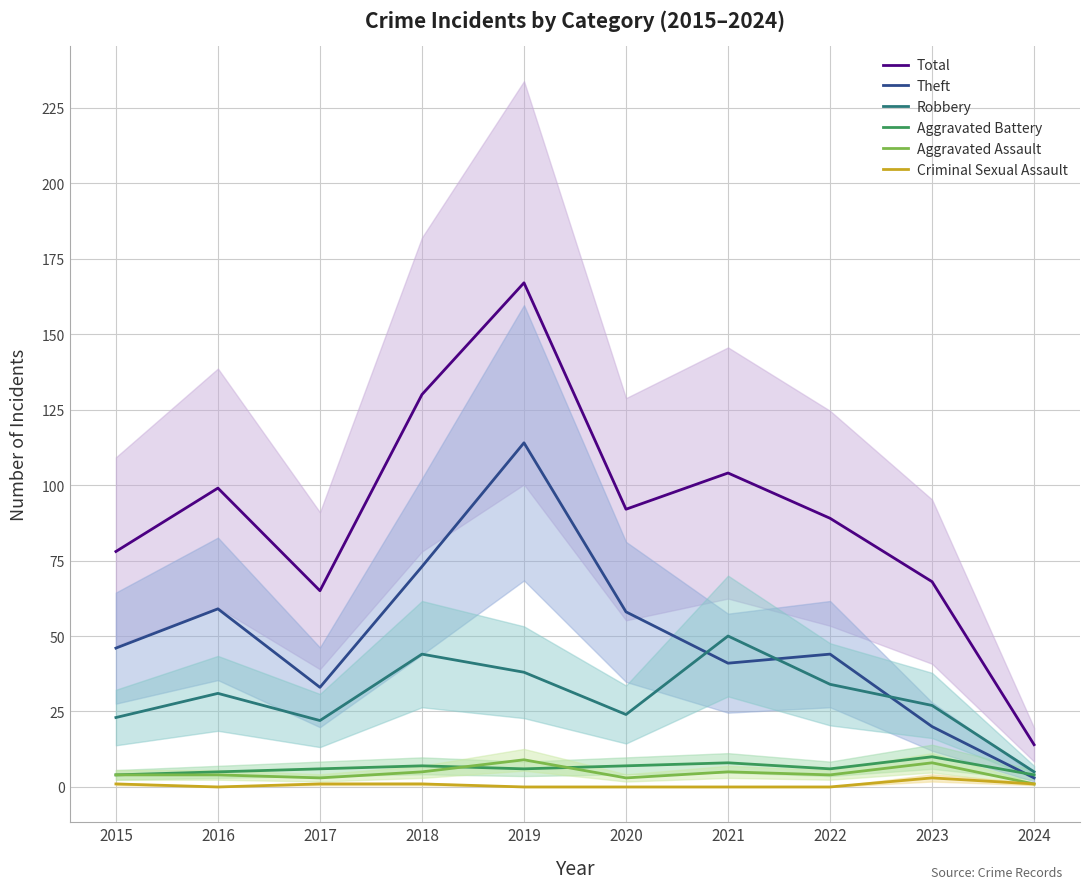

Where does the Theft series first go above 46?

2016